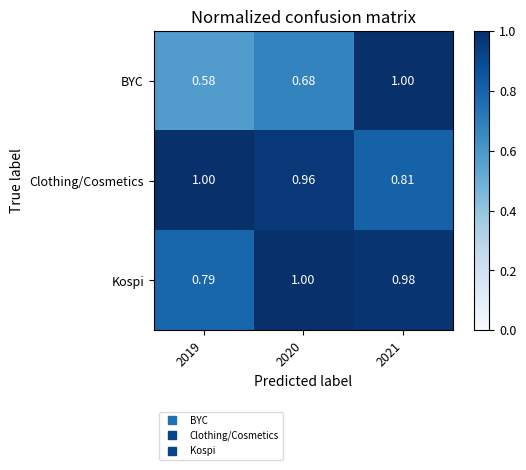

Which series has the largest range (max minus min)?

BYC